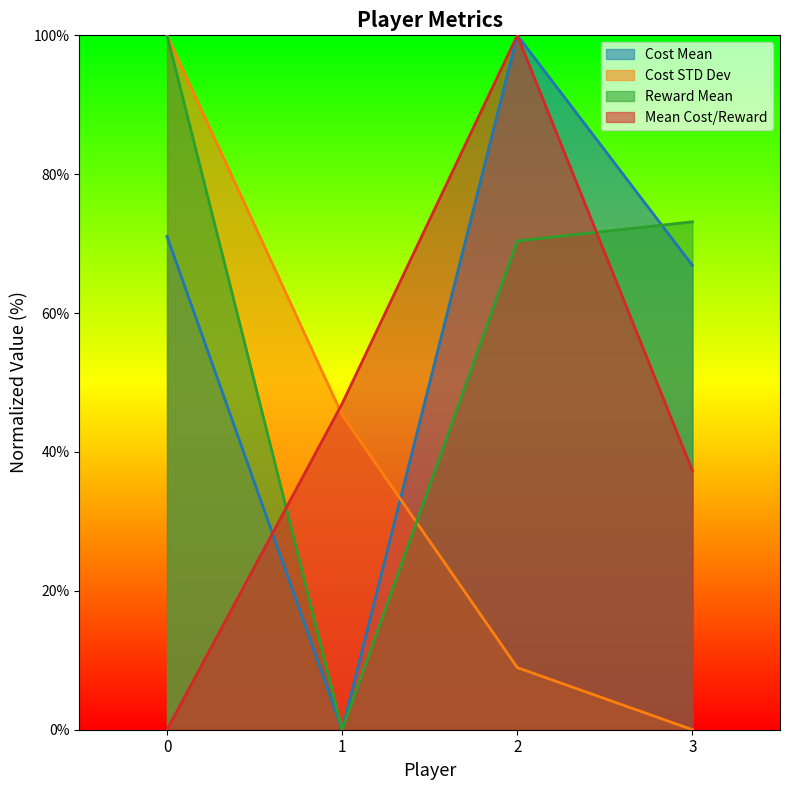

Between which two adjacent categories do Mean Cost/Reward and Reward Mean first intersect?

0 and 1